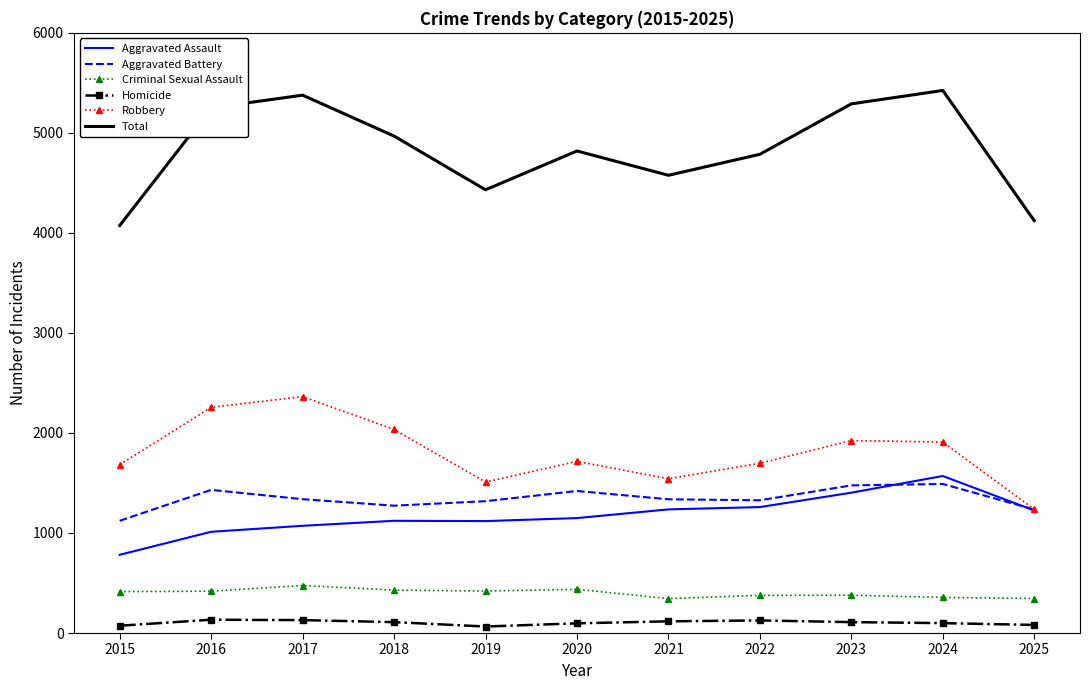

Is the value of Homicide at 2024 greater than the value of Criminal Sexual Assault at 2022?

No